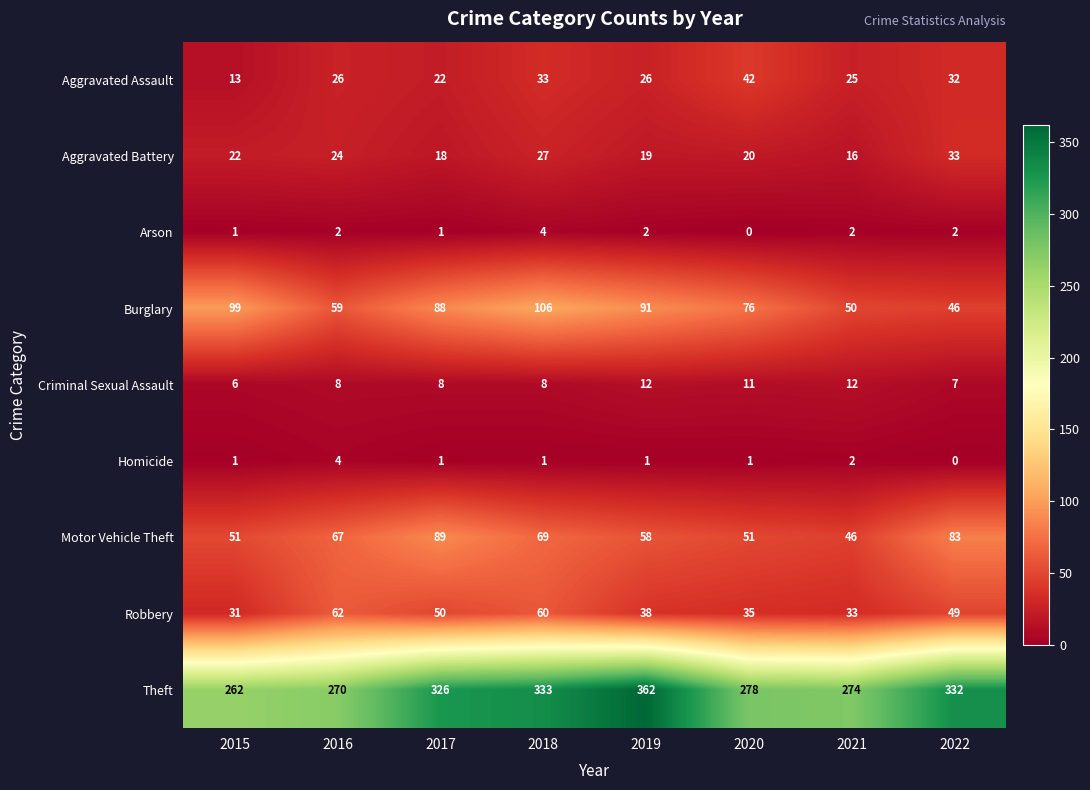

What is the difference between the maximum and second lowest values in the Criminal Sexual Assault series?

5